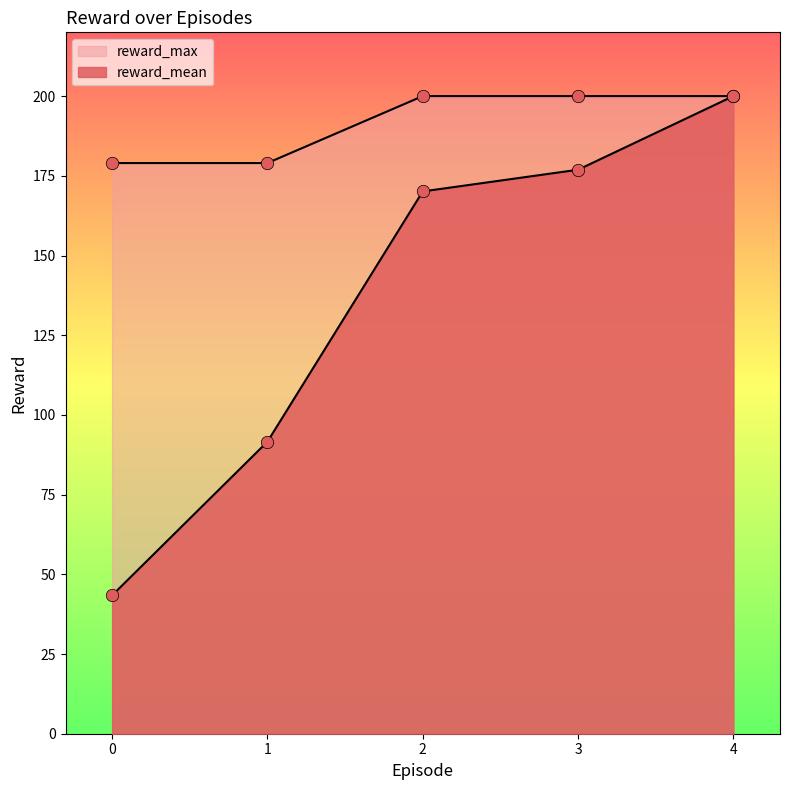

Which series reaches the minimum Y coordinate?

reward_mean